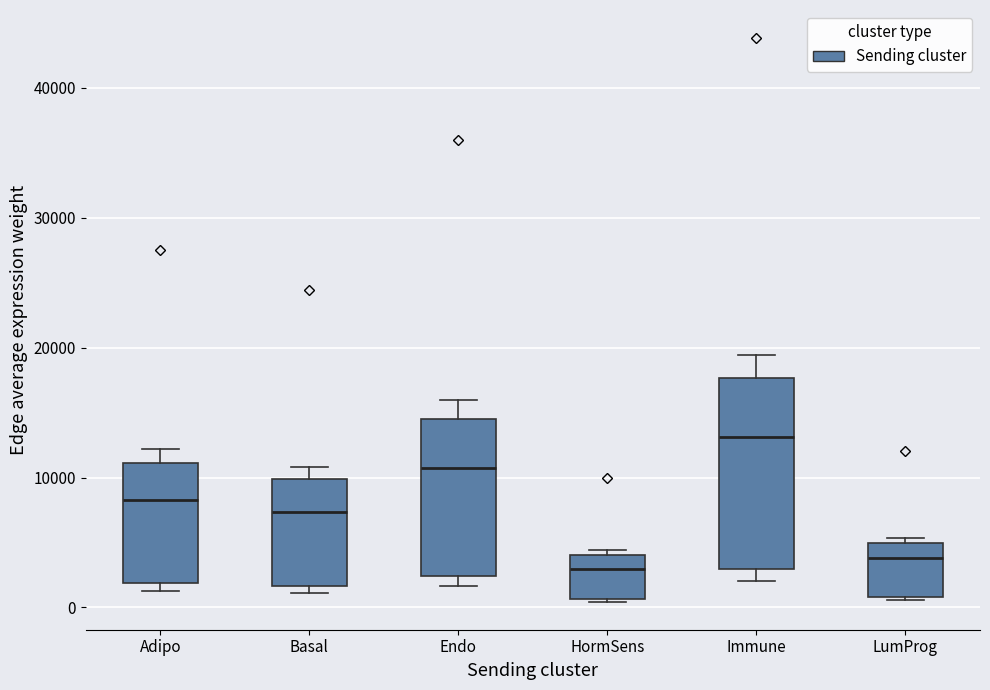

Reading left to right, transcribe this box plot: for each box, give where its median line is, the range the box spans, and where its two whiskers end, as read against the y-axis. The values are not printed on the chart, so give them approximately, as read against the axis.

Adipo: median 8000, box 2000 to 11000, whiskers 1000 to 12000
Basal: median 7000, box 2000 to 10000, whiskers 1000 to 11000
Endo: median 11000, box 2000 to 15000, whiskers 2000 (just below the box's lower edge) to 16000
HormSens: median 3000, box 1000 to 4000, whiskers 0 to 4000 (just above the box's upper edge)
Immune: median 13000, box 3000 to 18000, whiskers 2000 to 19000
LumProg: median 4000, box 1000 to 5000, whiskers 1000 to 5000 (just above the box's upper edge)